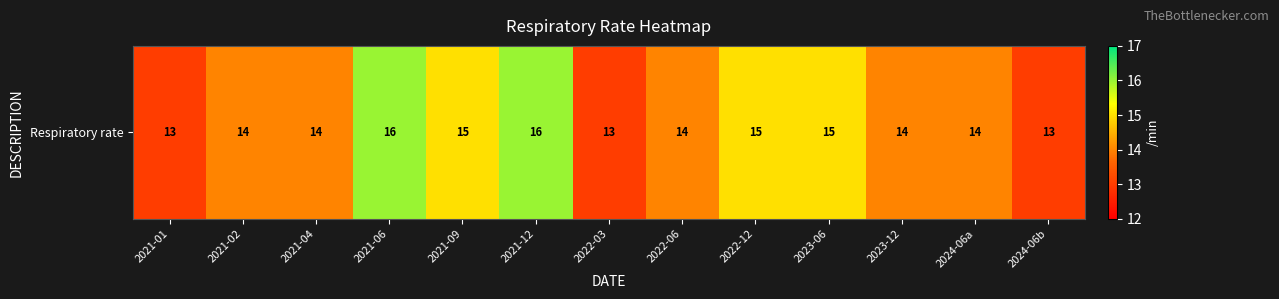

Rank the categories by value from lowest to highest.

2021-01, 2022-03, 2024-06b, 2021-02, 2021-04, 2022-06, 2023-12, 2024-06a, 2021-09, 2022-12, 2023-06, 2021-06, 2021-12